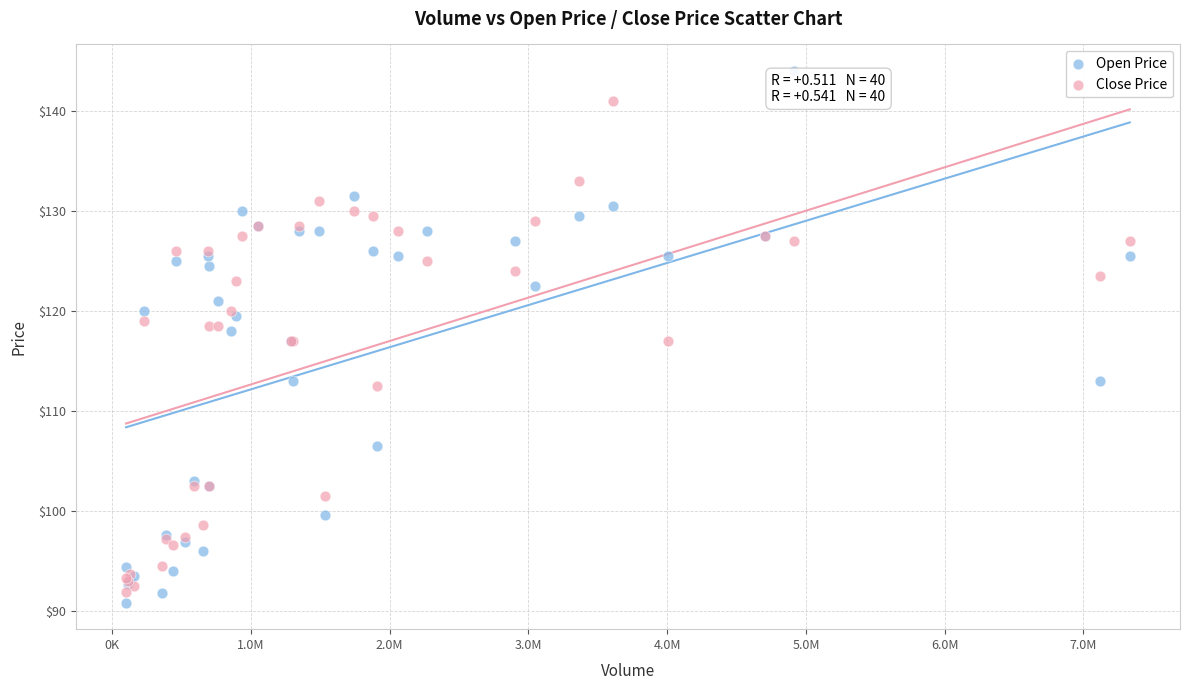

What are all the series names shown in the legend?

Open Price, Close Price